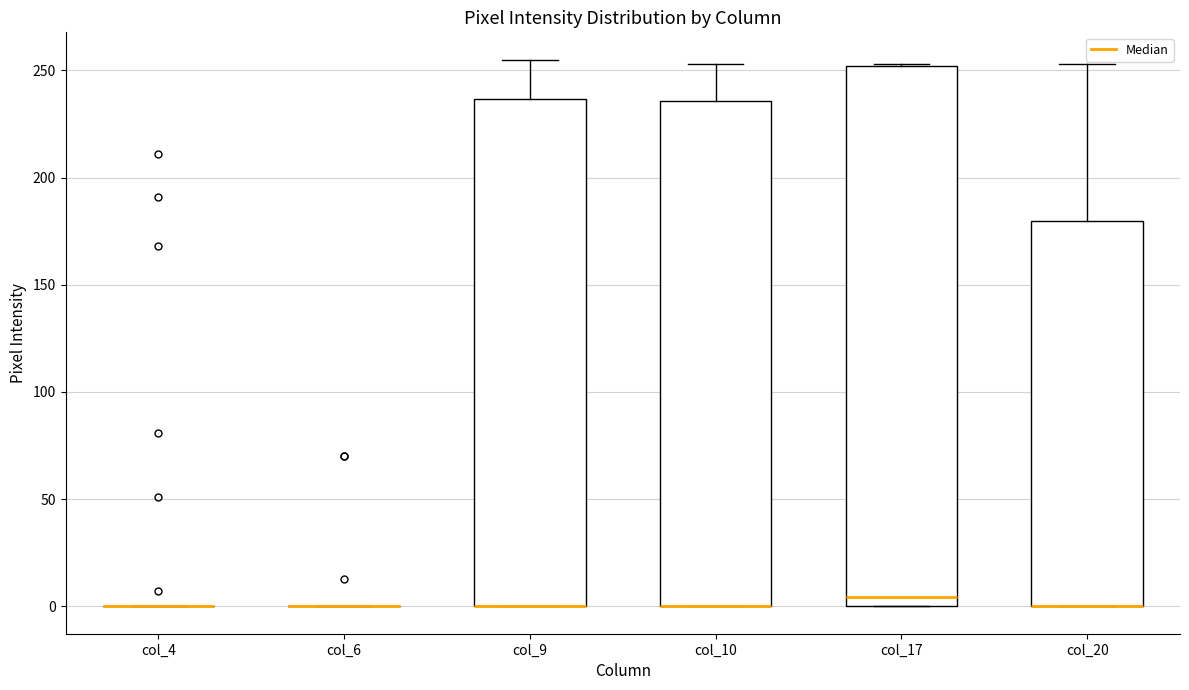

Which box is the tallest, from its lower edge to its upper edge?

col_17